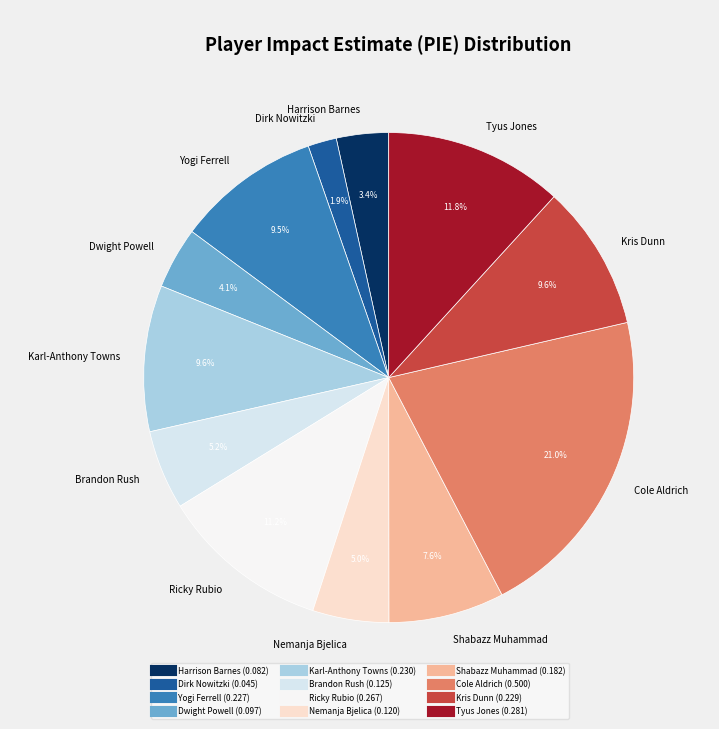

The Brandon Rush slice represents 1% of the pie. True or false?

False